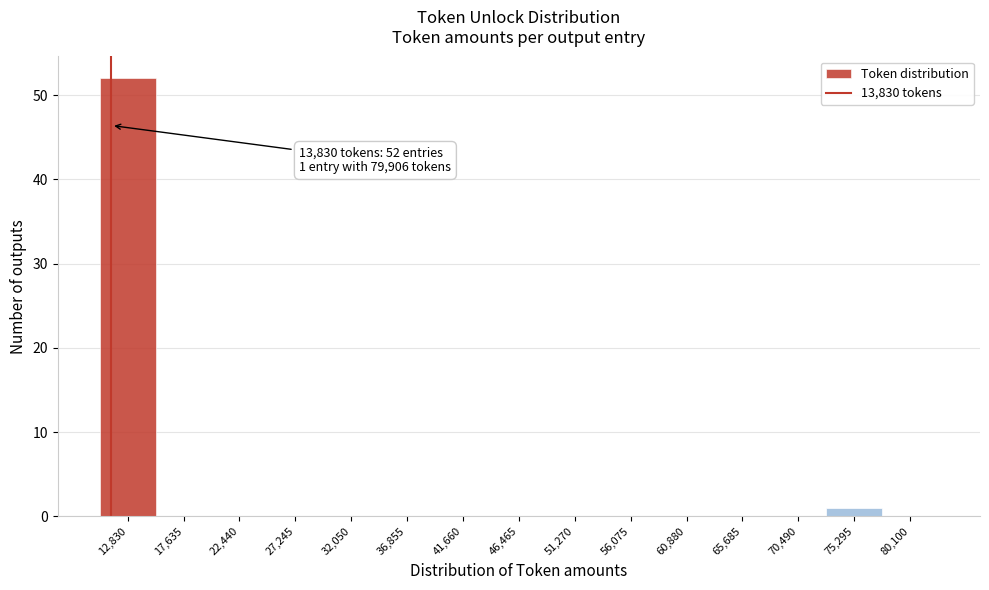

Reading left to right, transcribe all the data shown in this chart.

12,830=52	17,635=0	22,440=0	27,245=0	32,050=0	36,855=0	41,660=0	46,465=0	51,270=0	56,075=0	60,880=0	65,685=0	70,490=0	75,295=1	80,100=0